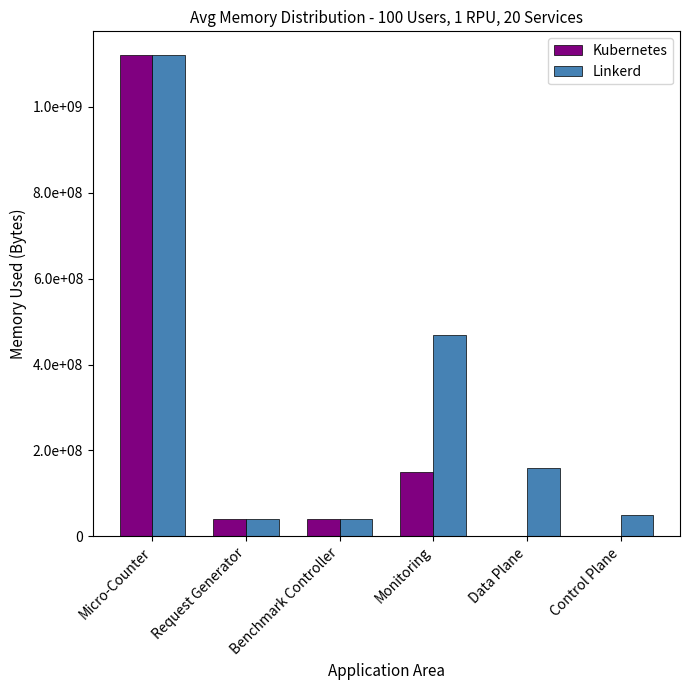

Are the bars horizontal?

No